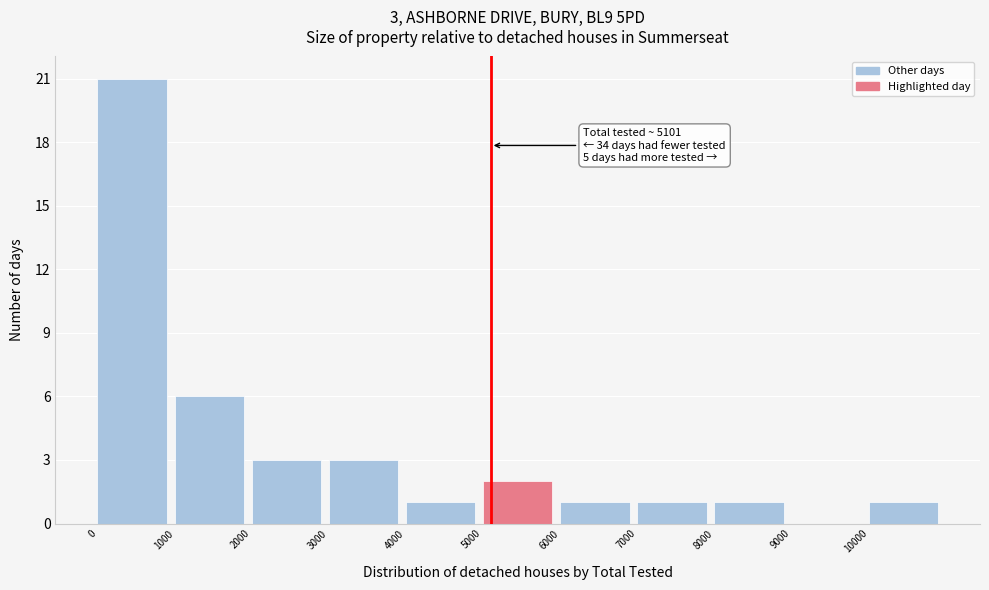

Which range on the x-axis has the tallest bar?

0 to 1000